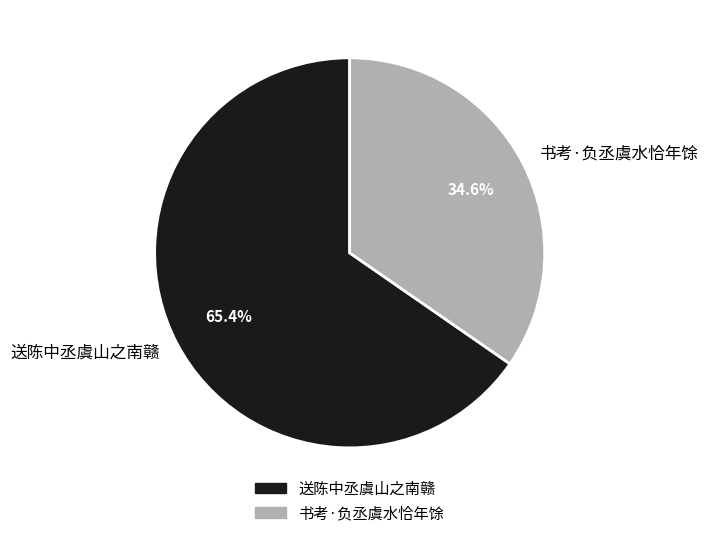

Is 书考·负丞虞水恰年馀 the majority of the pie?

No